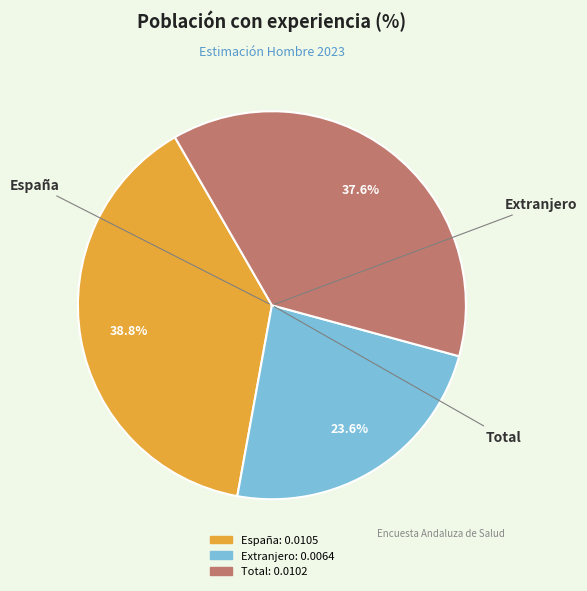

Do España and Extranjero together represent more than half of the pie?

Yes